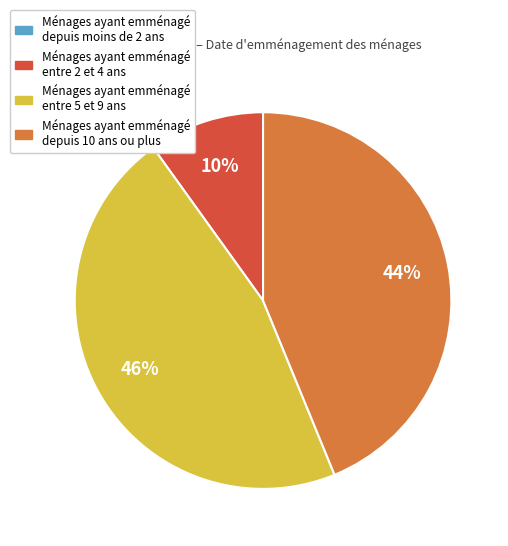

Does any single category account for the majority?

No